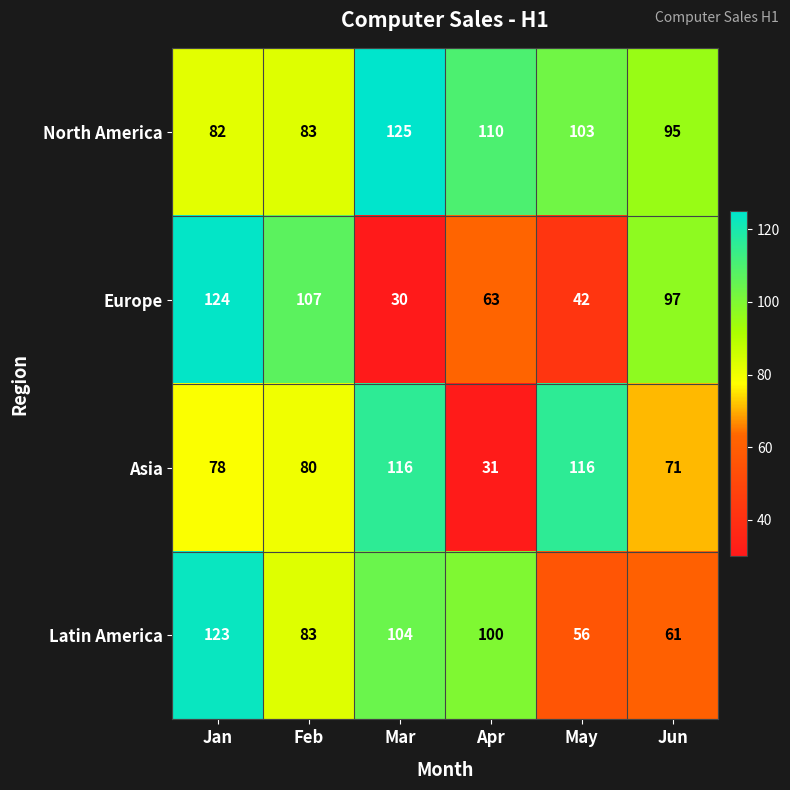

Which series has the widest spread of values?

Europe